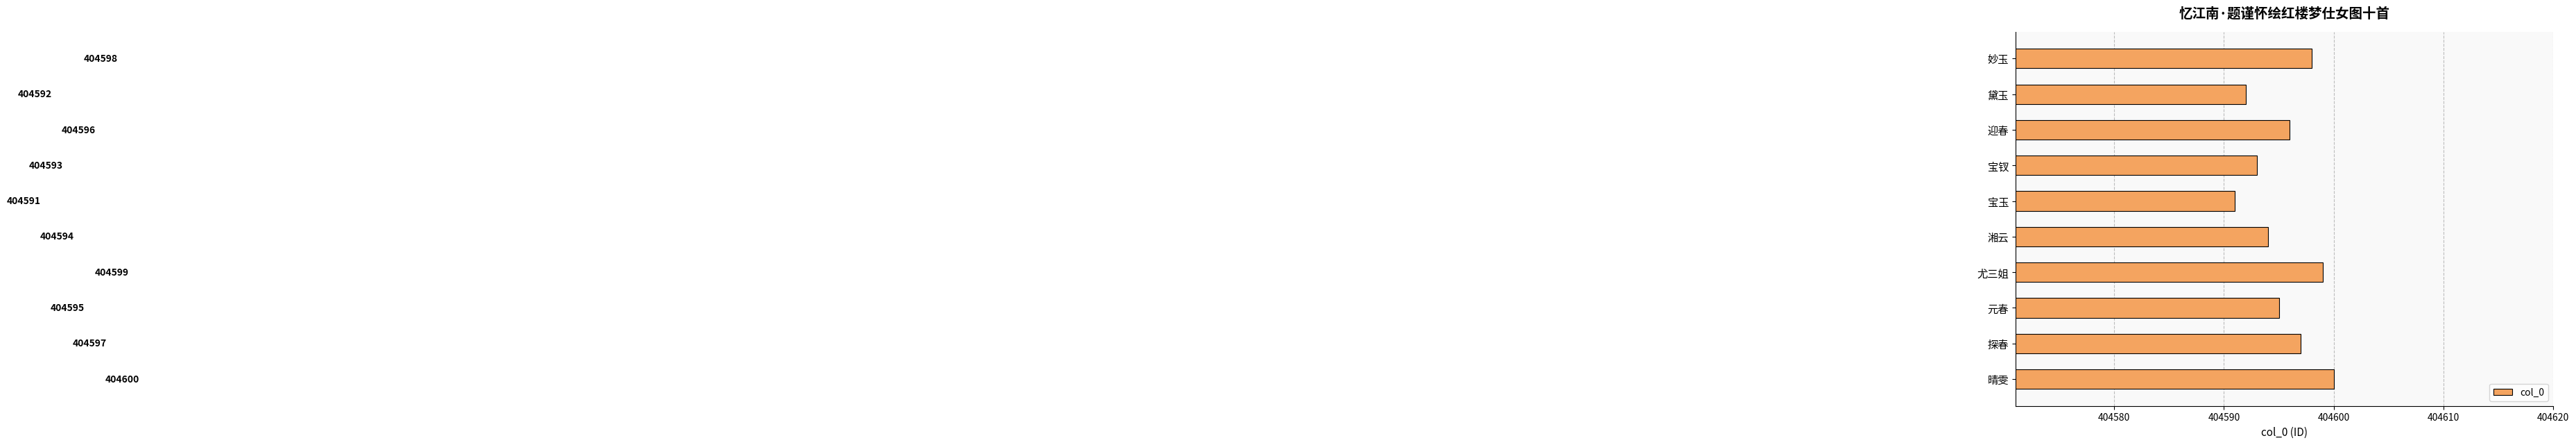

Which label corresponds to the largest value in the chart?

晴雯